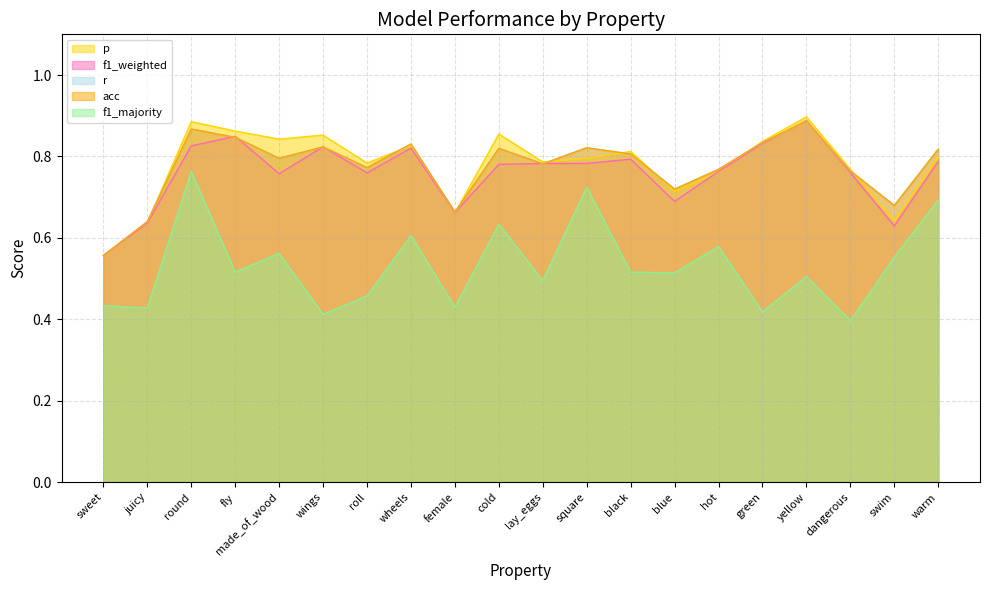

True or false: f1_weighted and f1_majority cross at least once.

False